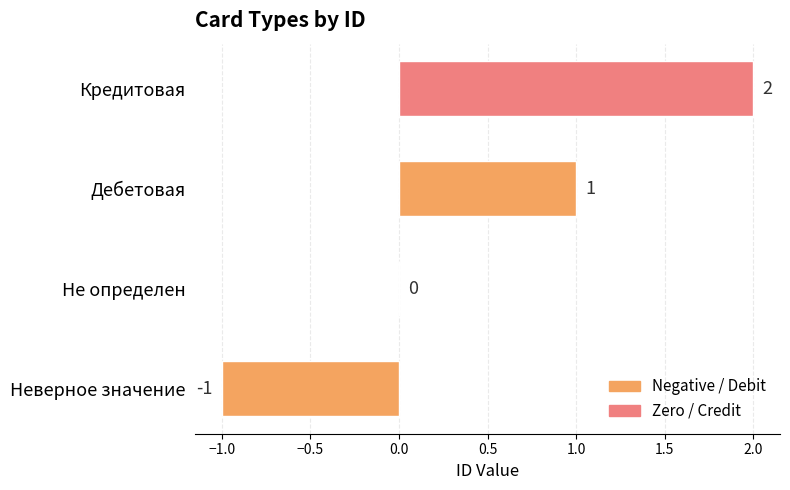

The chart shows a value of 3 at Кредитовая. True or false?

False